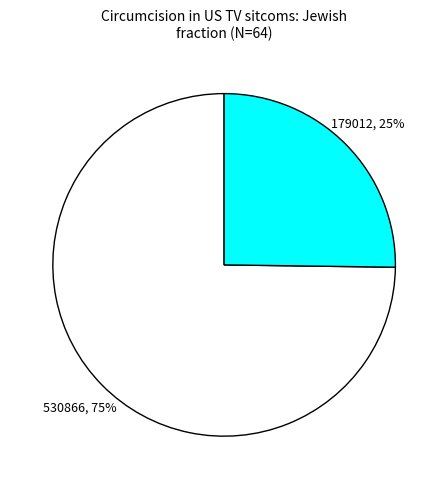

To the nearest percent, what is the average slice percentage?

50%